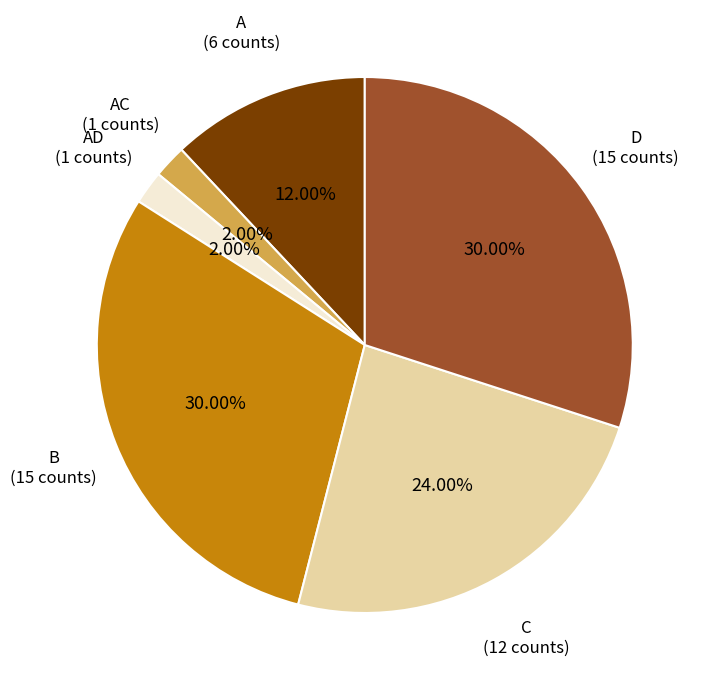

Is there any slice that represents more than half of the pie?

No